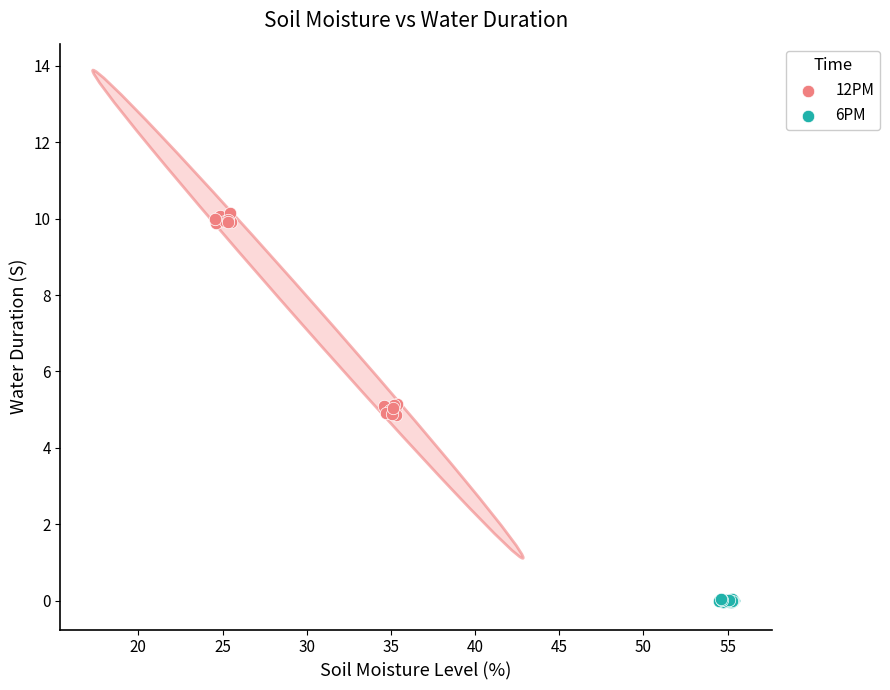

Which series reaches the maximum Y coordinate?

12PM